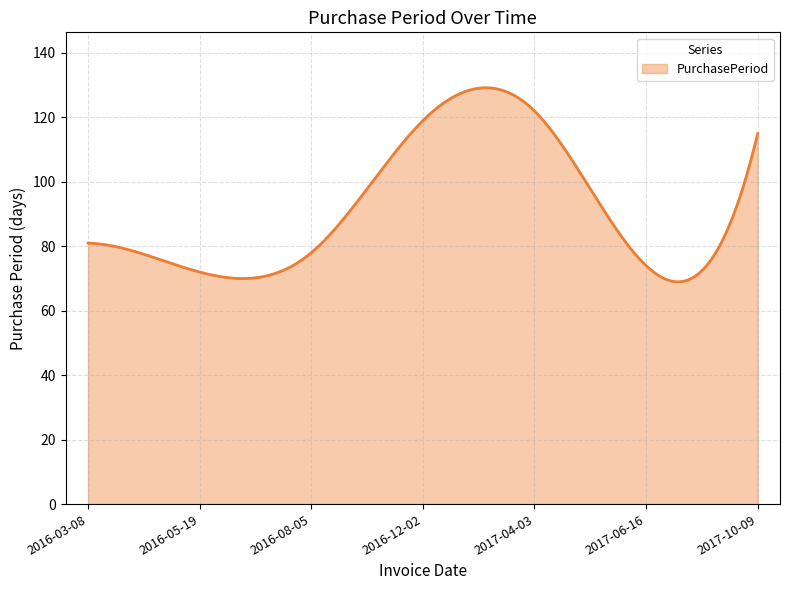

What is the minimum value shown in the chart?

69.0